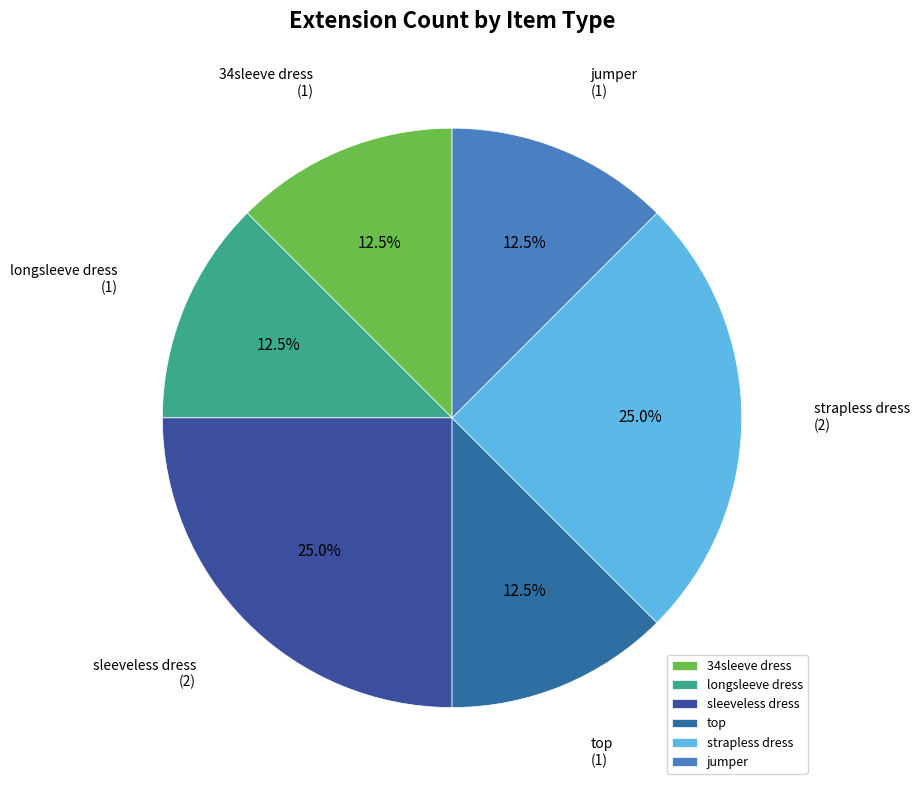

What percentage is the sleeveless dress slice, to the nearest percent?

25%